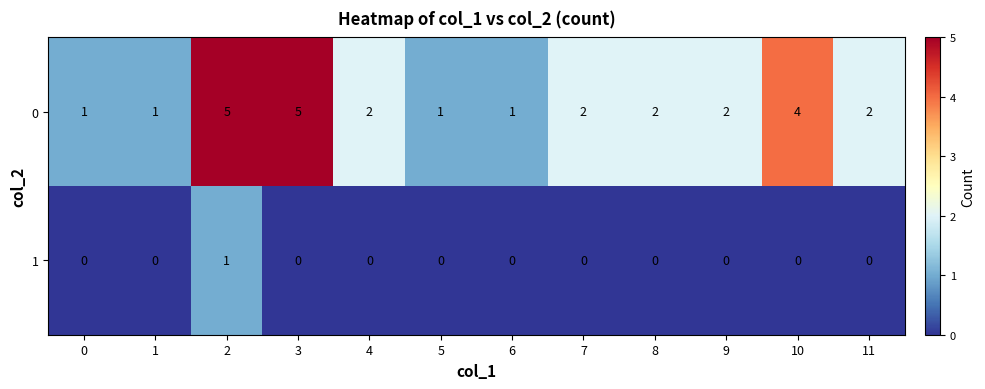

Reading left to right, what are all the values shown in this chart?

0: 1	1	5	5	2	1	1	2	2	2	4	2
1: 0	0	1	0	0	0	0	0	0	0	0	0